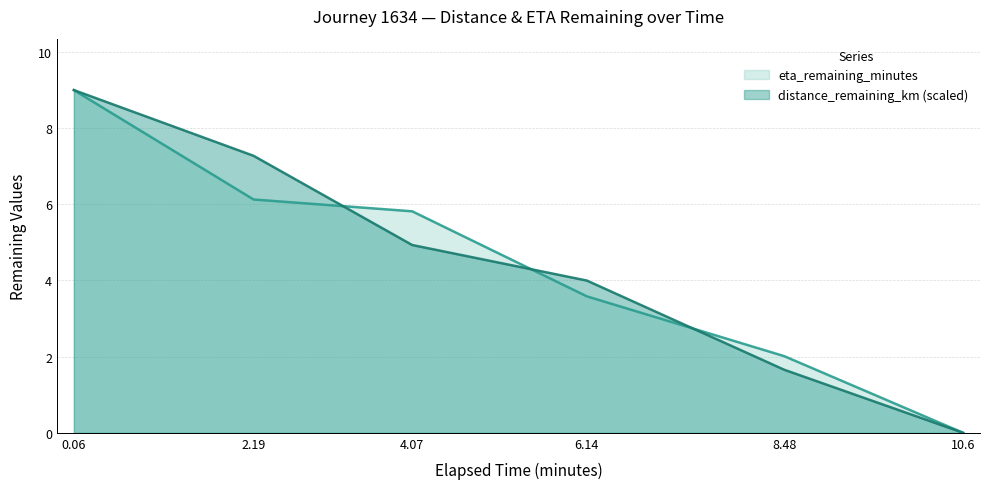

Is the value of eta_remaining_minutes at 0.06 greater than the value of distance_remaining_km at 6.14?

Yes